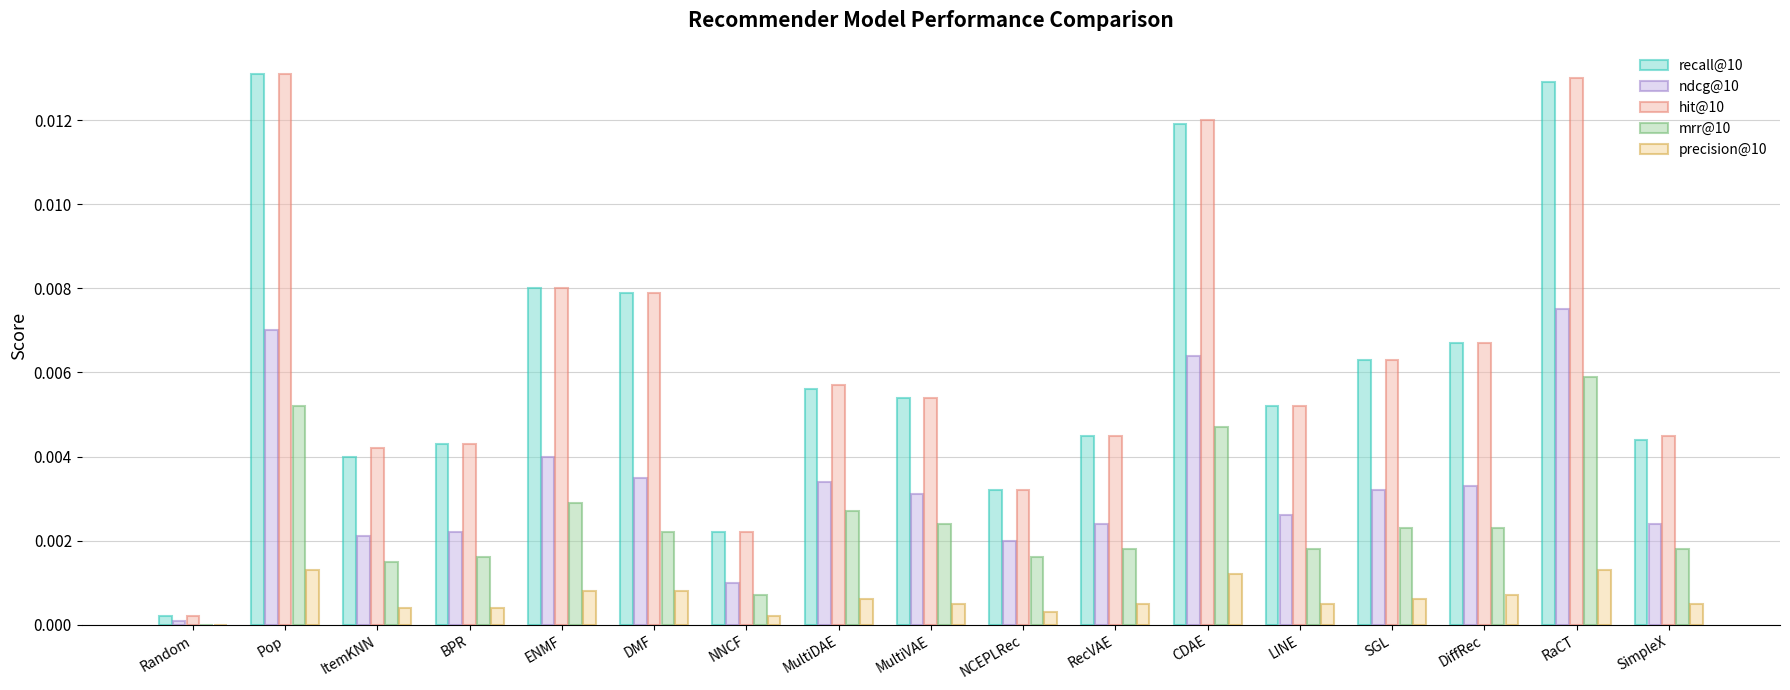

Between ItemKNN and SGL, which series saw the biggest shift?

recall@10